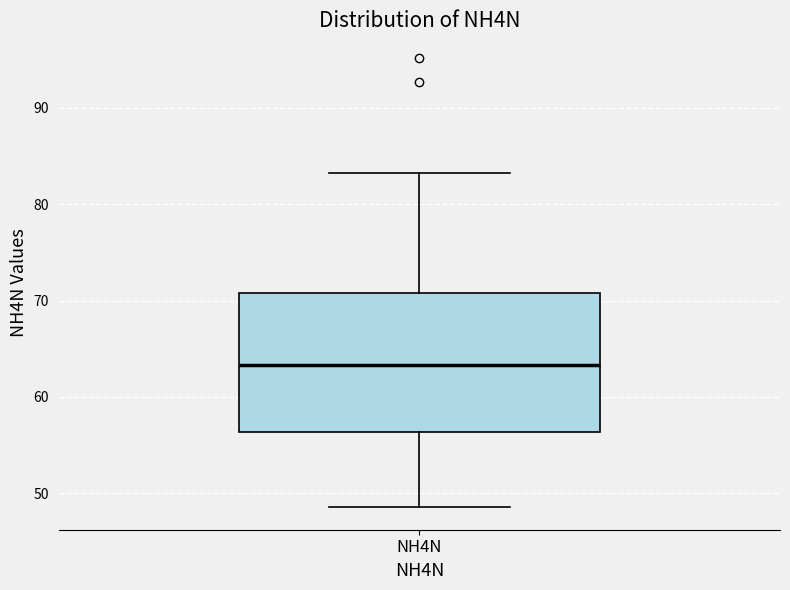

Where does the lower whisker of the box for NH4N end on the y-axis? The values are not printed on the chart, so give them approximately, as read against the axis.

49